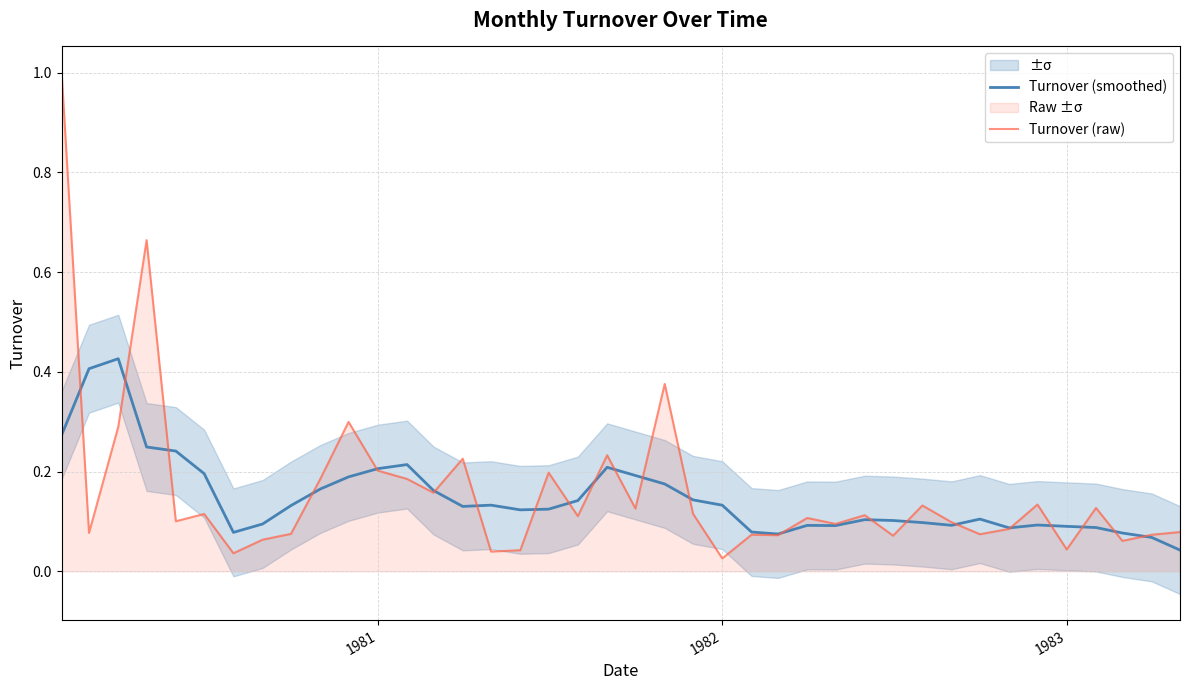

Is this an area chart (filled region under the line)?

No